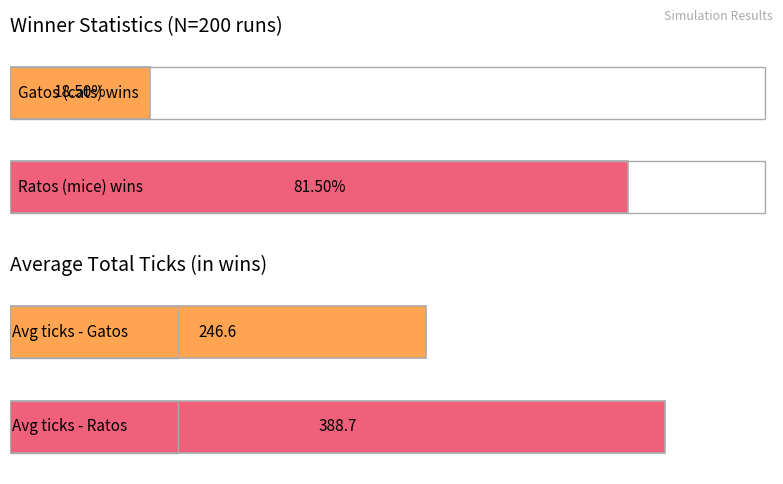

What is the label of the 1st bar from the left?

Gatos (cats)